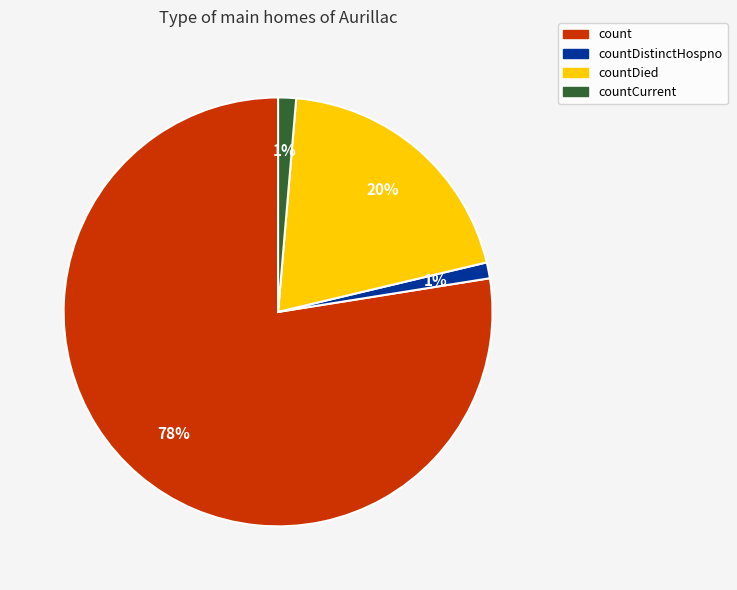

To the nearest percent, what percentage of the pie is countDied?

20%